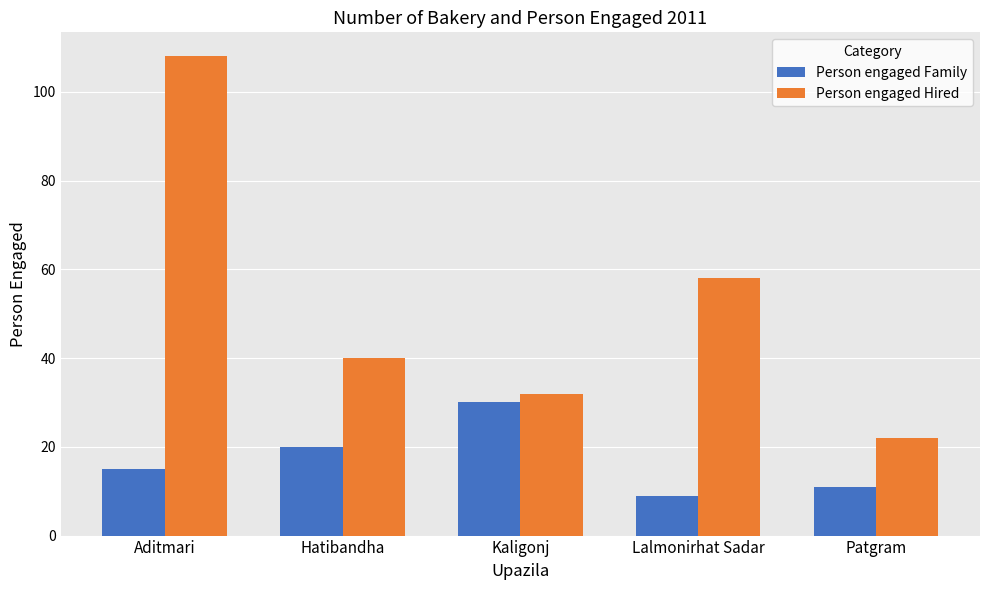

At how many categories does at least one series exceed 83?

1